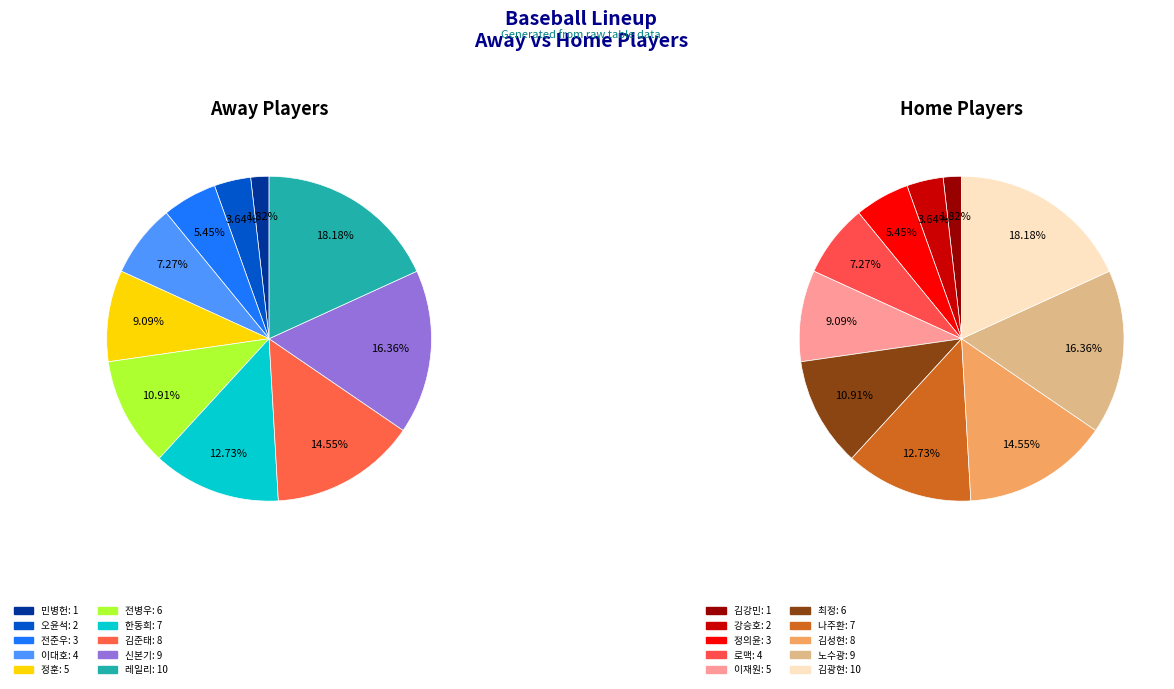

What is the largest slice in the pie chart?

레일리